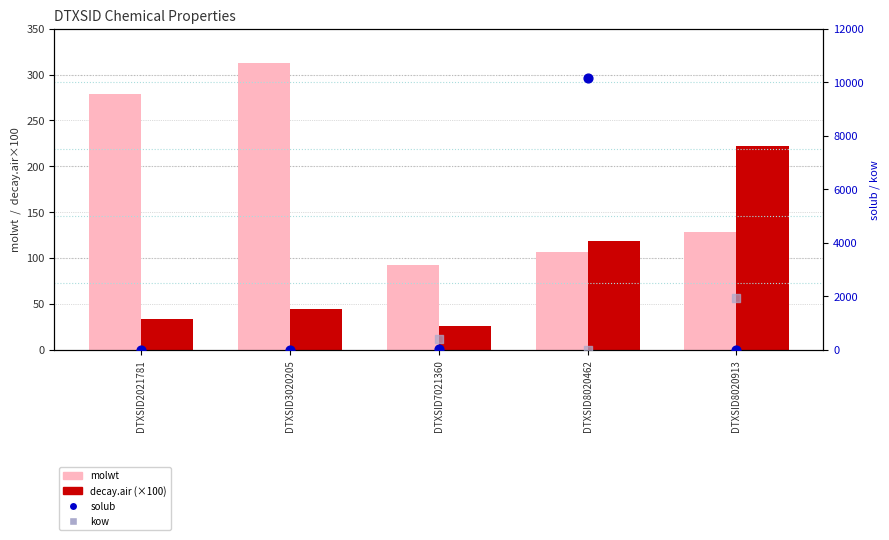

Is the value of molwt at DTXSID2021781 greater than the value of decay.air (×100) at DTXSID2021781?

Yes